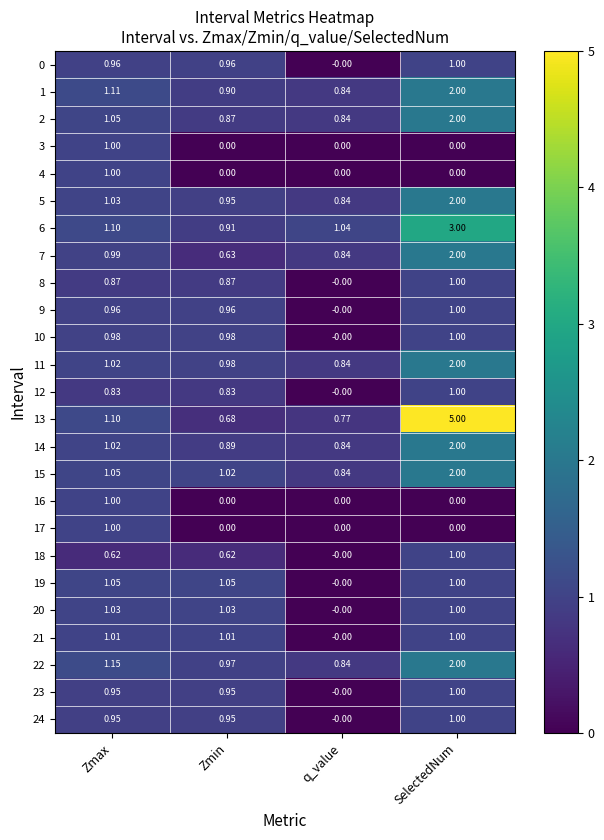

What is the spread (max minus min) of values at SelectedNum?

5.0